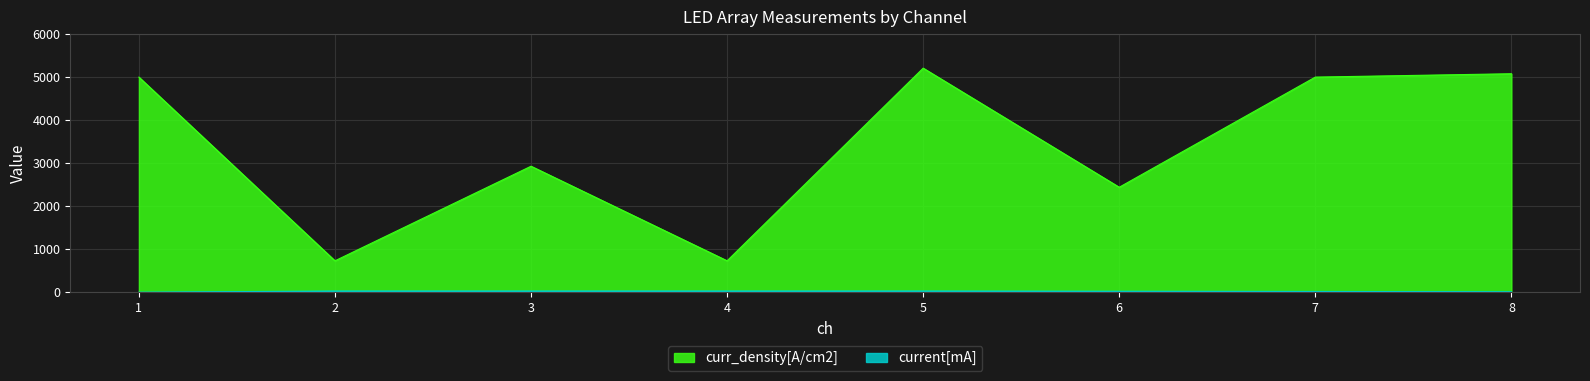

Reading left to right, extract all data points from this chart.

curr_density[A/cm2]: 1=5000.0	2=732.4	3=2929.7	4=732.4	5=5208.3	6=2441.4	7=5000.0	8=5078.1
current[mA]: 1=3.2	2=30.0	3=30.0	4=30.0	5=30.0	6=25.0	7=20.0	8=13.0